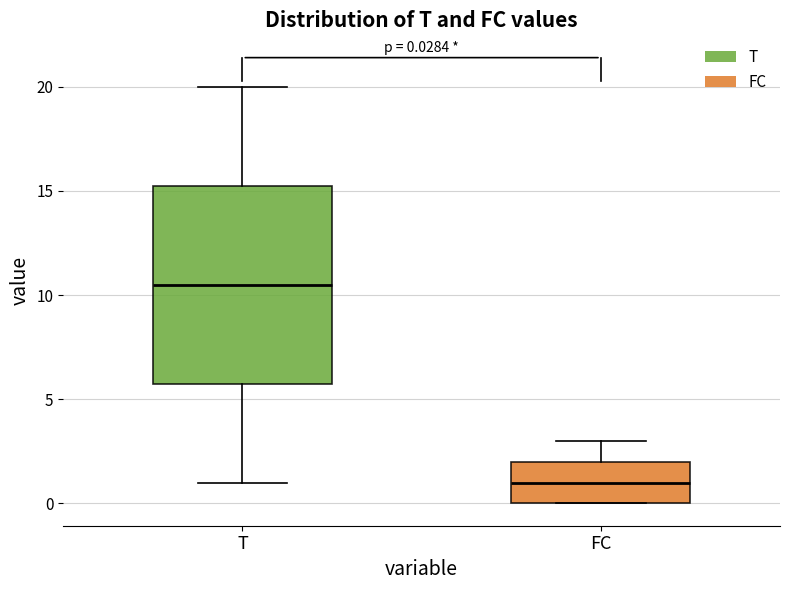

Which box is the tallest, from its lower edge to its upper edge?

T